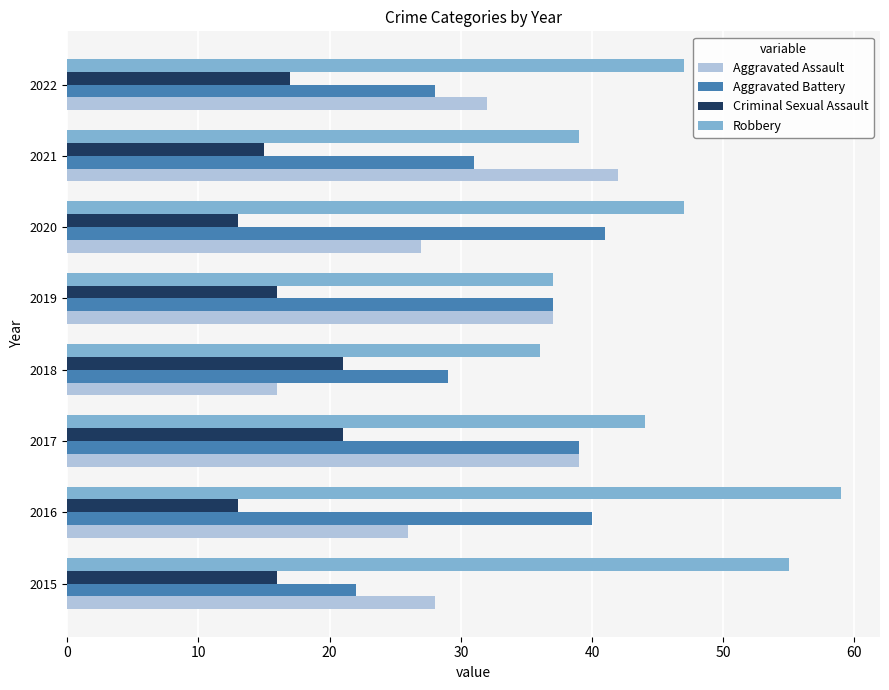

At how many categories does at least one series exceed 23?

8